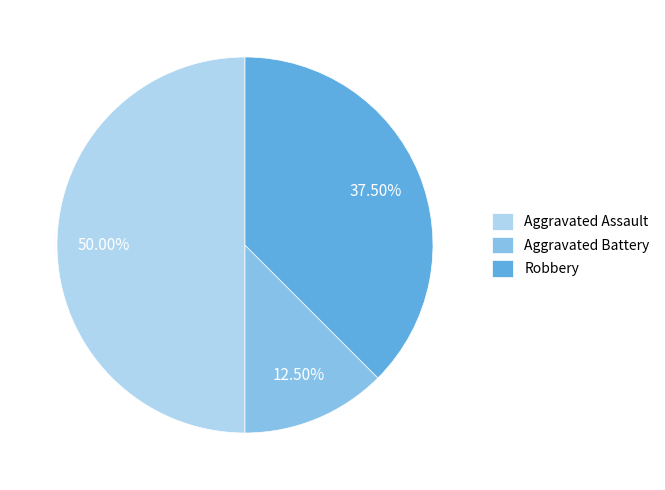

Is it true that Robbery is 29% of the pie?

False